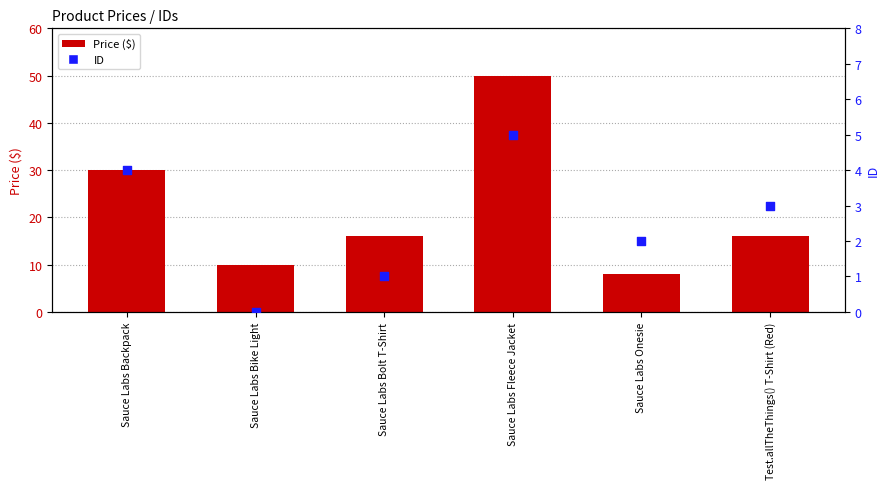

At which category is the sum across all series the highest?

Sauce Labs Fleece Jacket